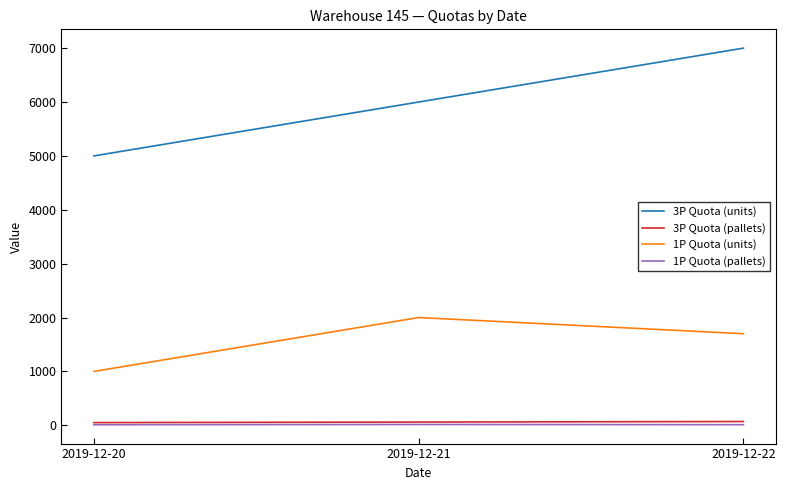

Which series has the widest spread of values?

3P Quota (units)